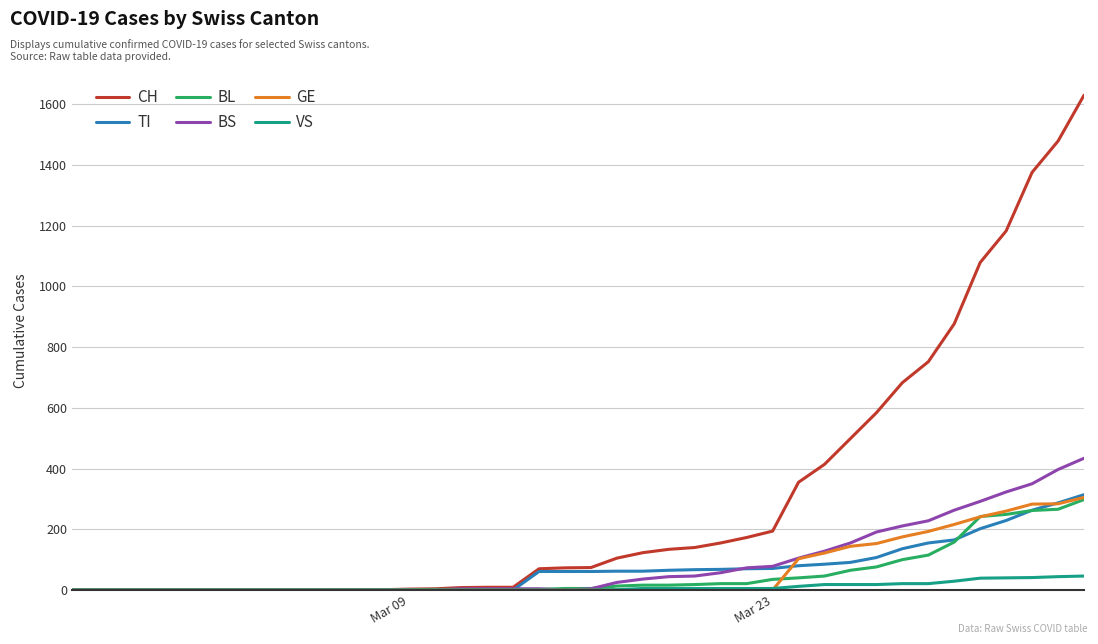

Which series has the widest spread of values?

CH